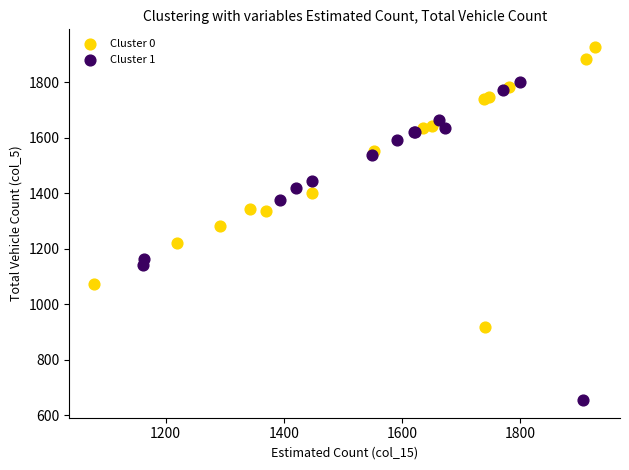

Which series reaches the minimum Y coordinate?

Cluster 1